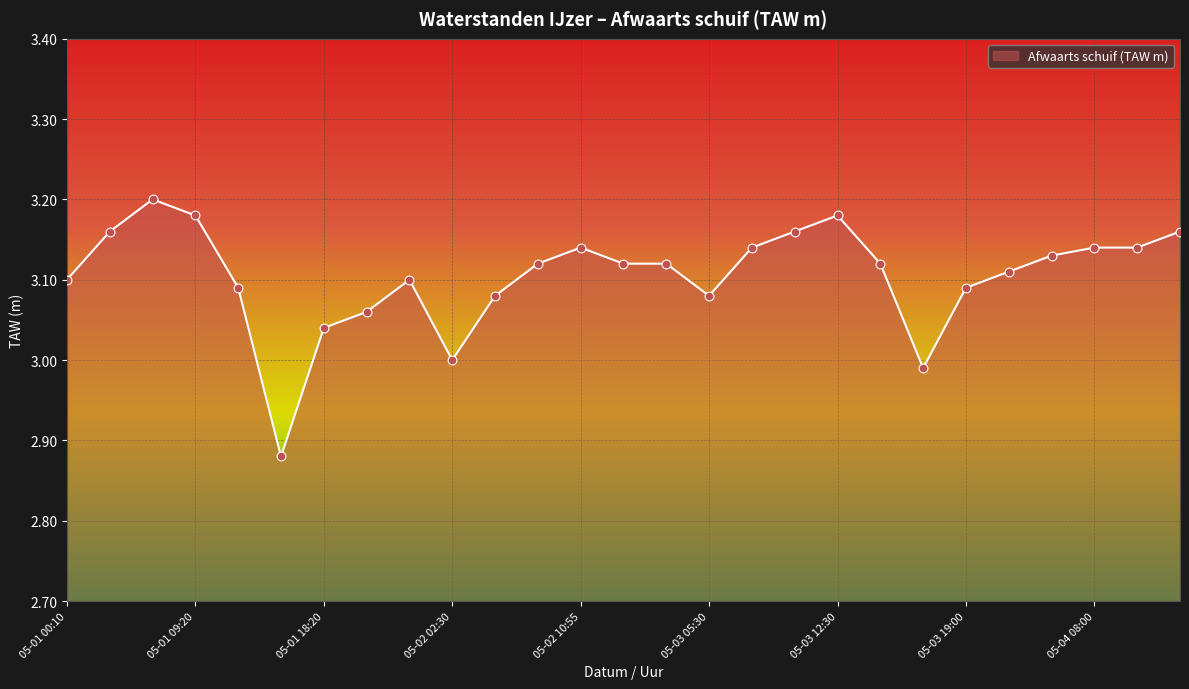

What is the difference between the maximum and minimum values?

0.3